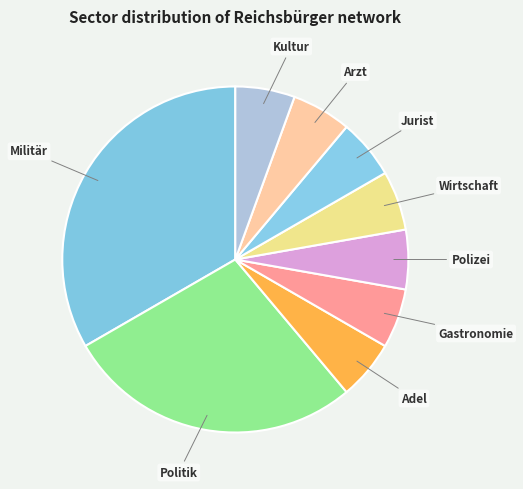

What is the largest slice in the pie chart?

Militär